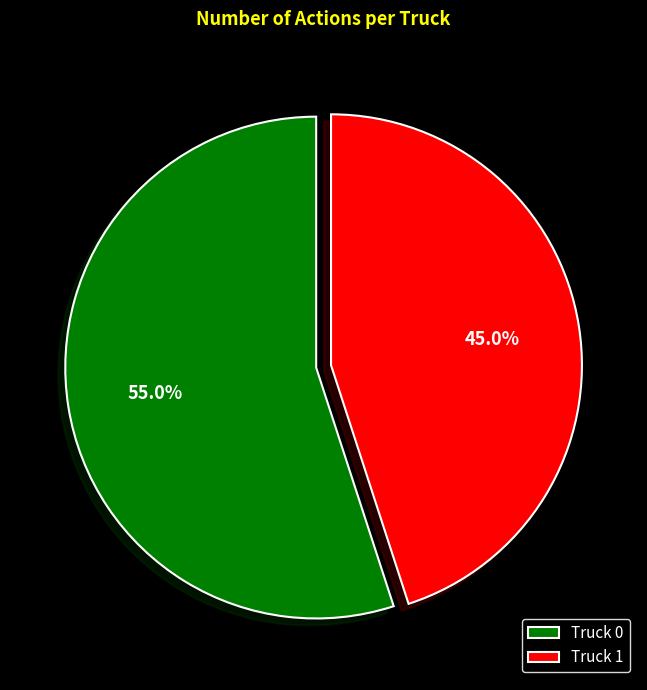

Which category has the biggest portion of the pie?

Truck 0